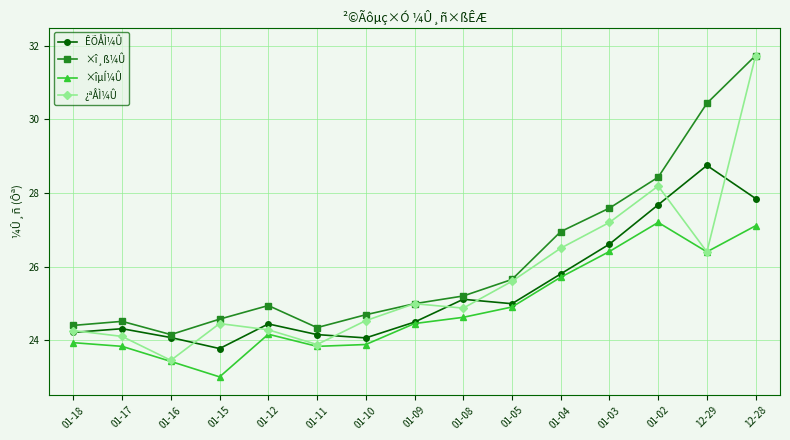

What is the difference between the ¿ªÅÌ¼Û values at 01-16 and 01-10?

1.1